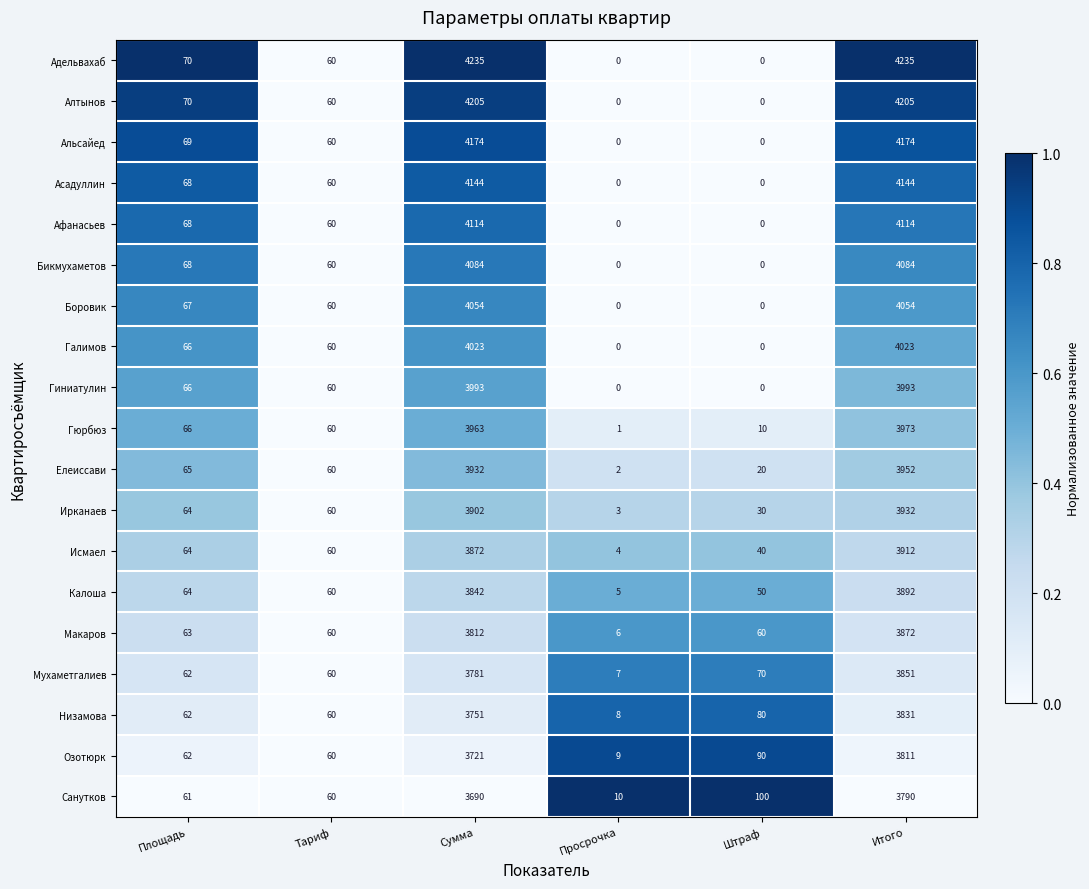

Which series has the largest total across all categories?

Адельвахаб